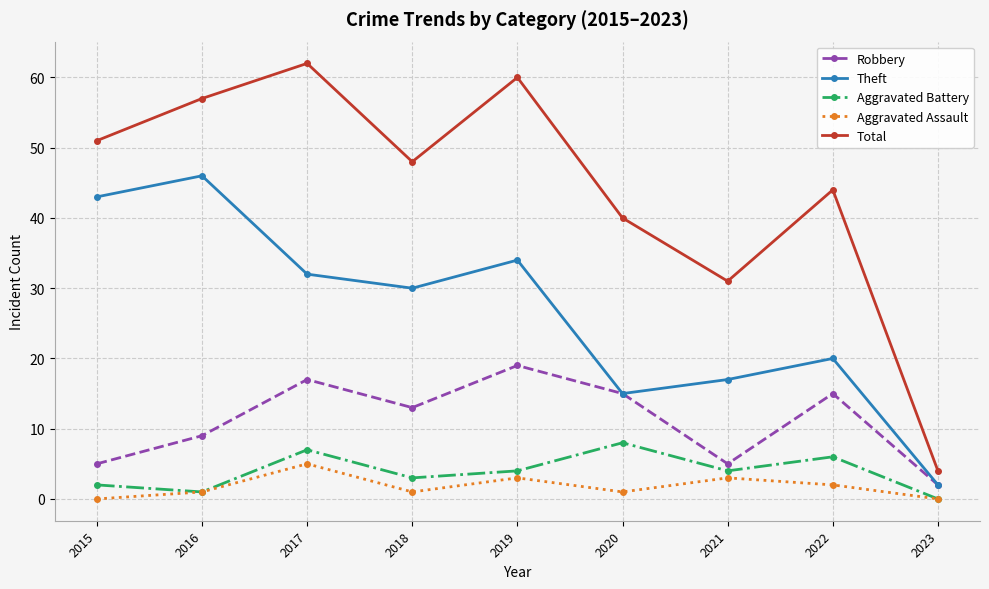

True or false: Aggravated Battery has more than 1 points higher than both neighbors.

True